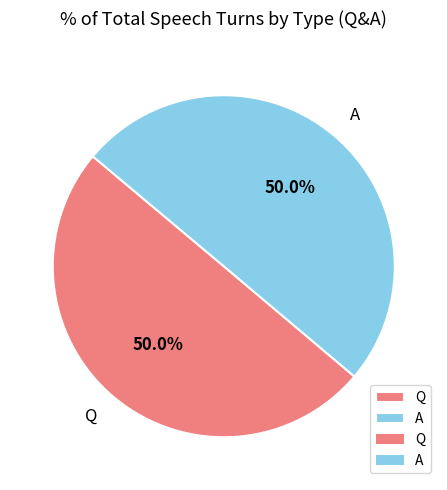

Do A and Q together represent more than half of the pie?

Yes